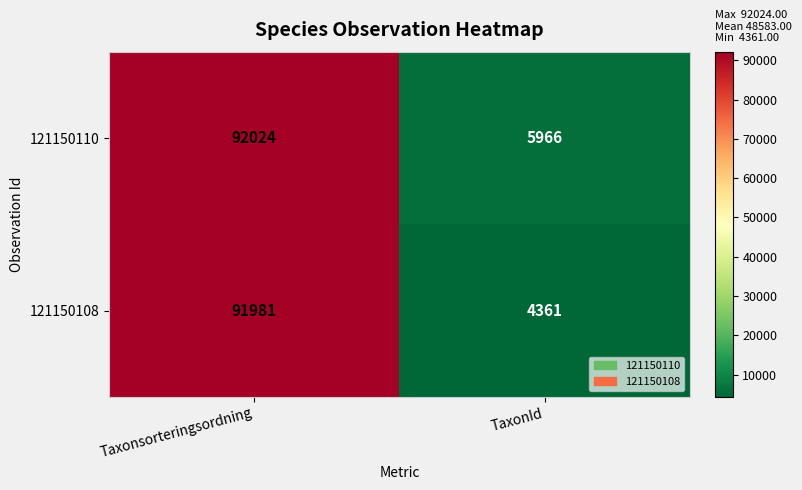

How many data points does each series have?

2